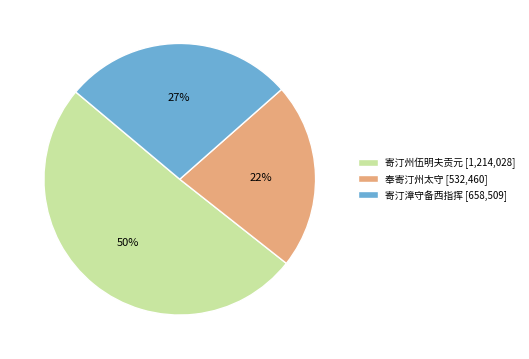

What is the largest slice in the pie chart?

寄汀州伍明夫贡元